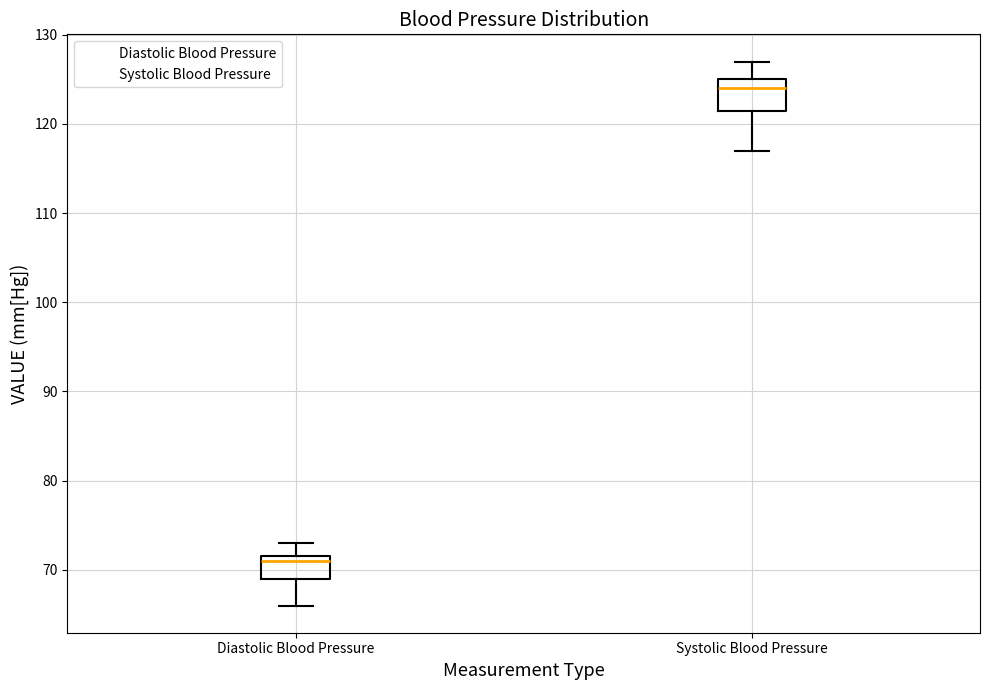

Reading left to right, read every box against the y-axis: the position of its median line, the range the box covers, and the ends of its whiskers. The values are not printed on the chart, so give them approximately, as read against the axis.

Diastolic Blood Pressure: median 71, box 69 to 72, whiskers 66 to 73
Systolic Blood Pressure: median 124, box 122 to 125, whiskers 117 to 127